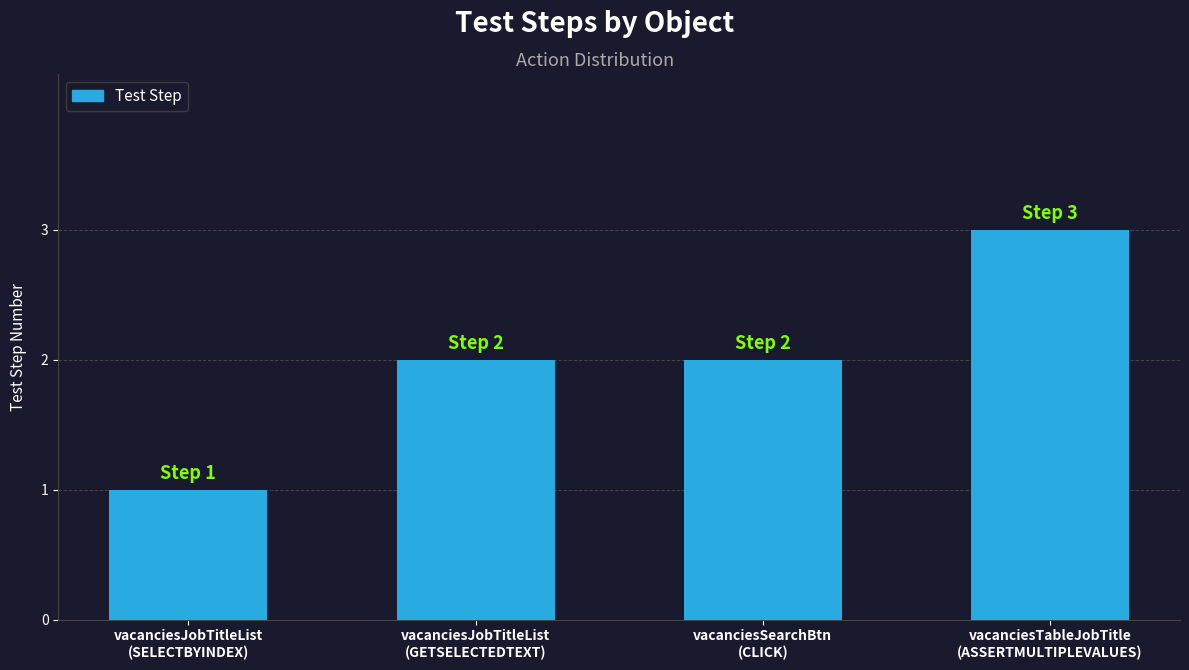

What is the label of the 4th bar from the right?

vacanciesJobTitleList
(SELECTBYINDEX)